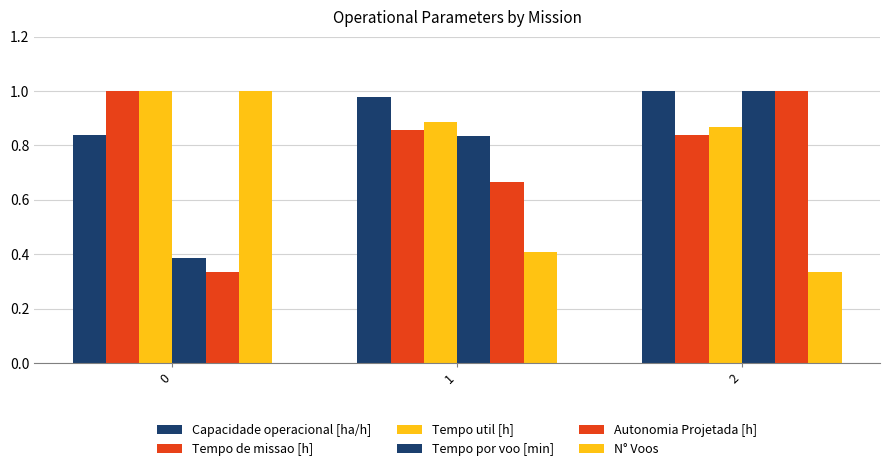

How many bars are there in each group?

6